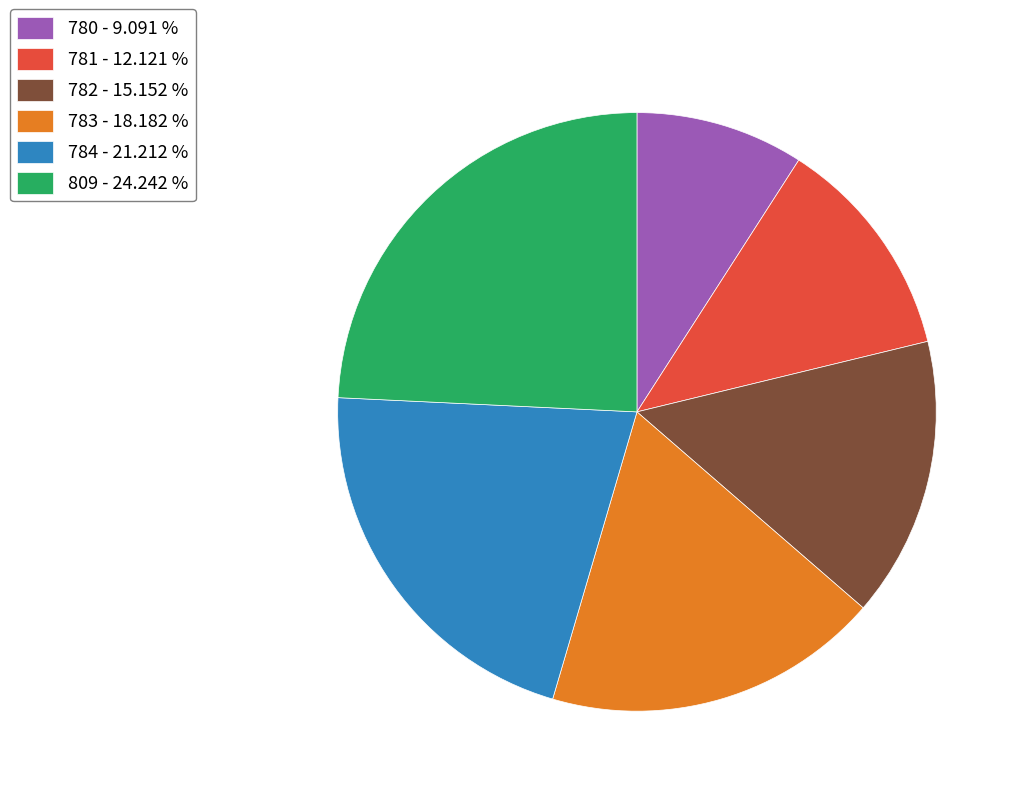

How many slices are in this pie chart?

6